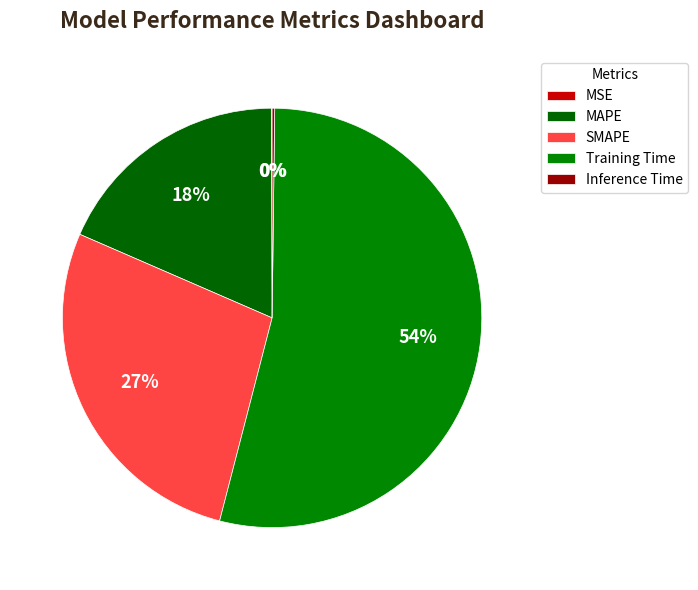

True or false: Inference Time accounts for 1% of the total.

False